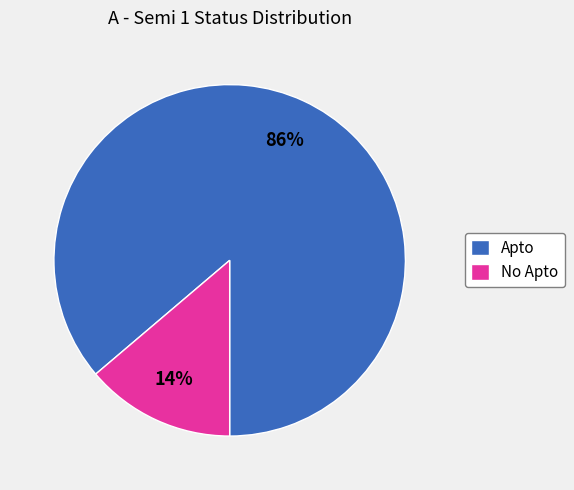

Between No Apto and Apto, which is larger?

Apto